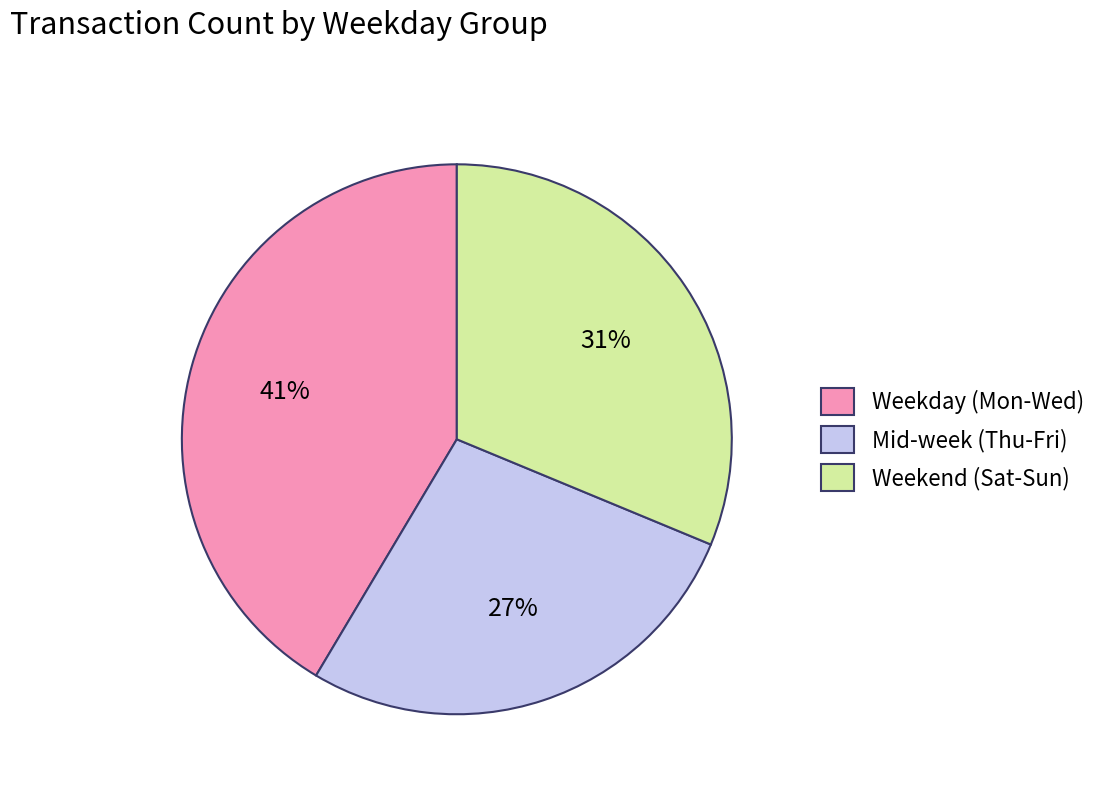

How many slices are in this pie chart?

3